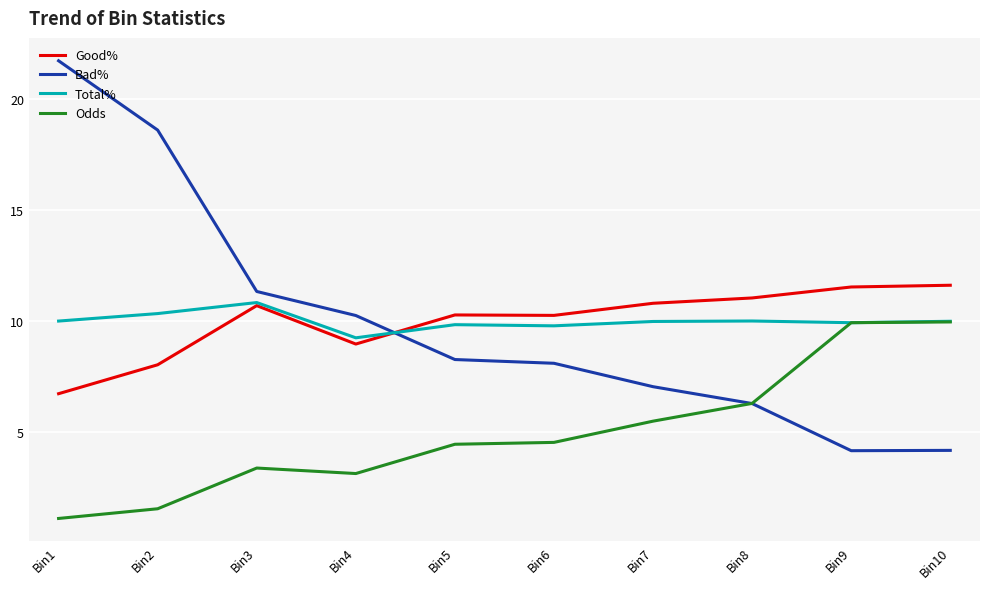

How many values in the Bad% series exceed 8?

6